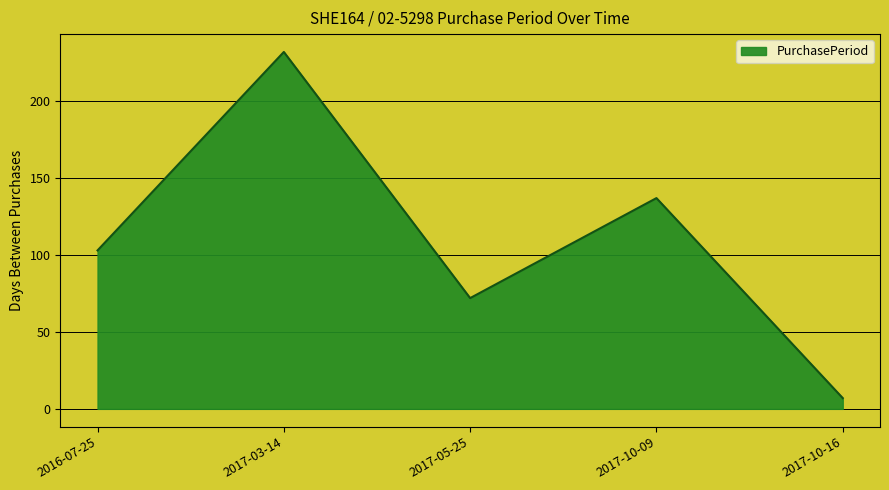

What is the sum of the values at 2017-05-25 and 2016-07-25?

175